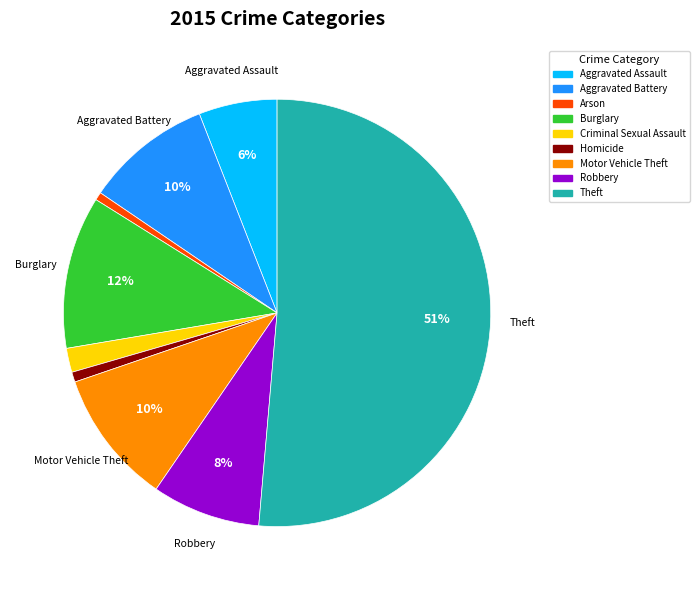

Which category has the biggest portion of the pie?

Theft